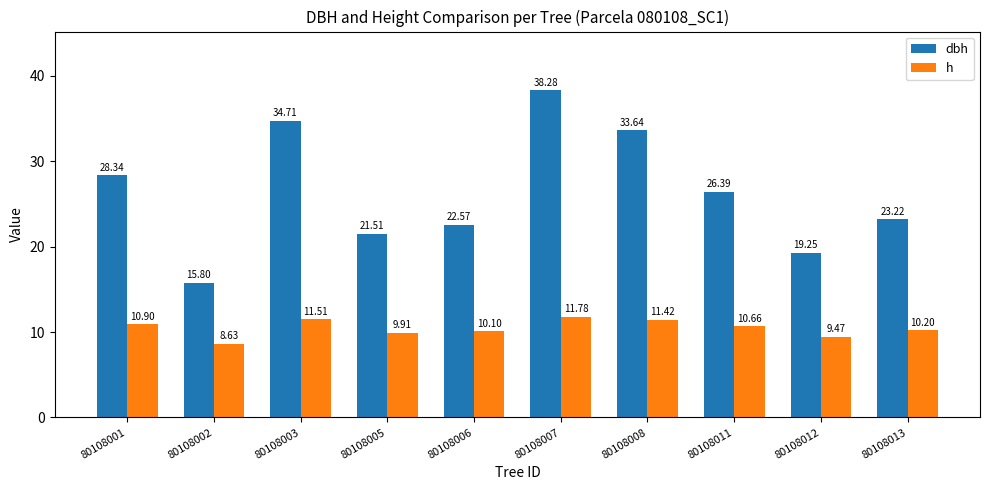

Between 80108001 and 80108012, which series saw the biggest shift?

dbh